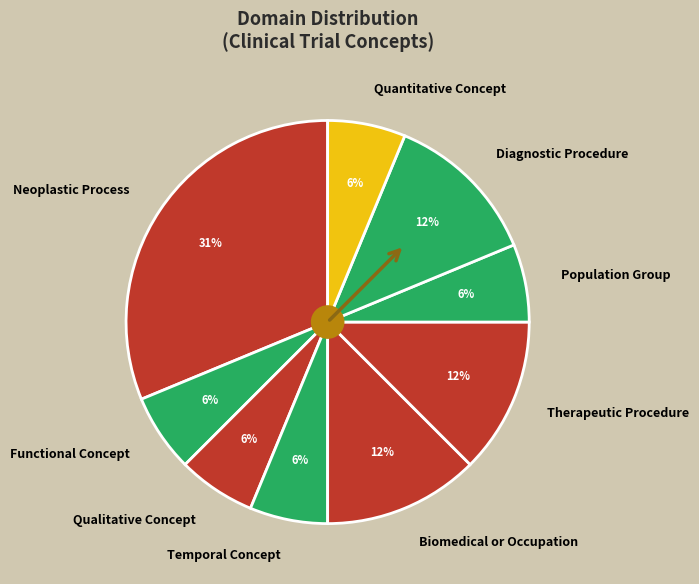

True or false: Quantitative Concept accounts for 1% of the total.

False